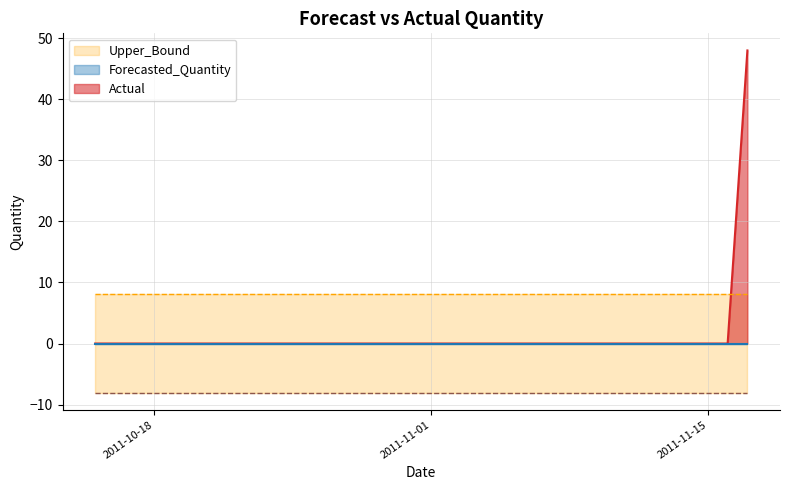

At which category does the chart reach its minimum across all series?

2011-10-15